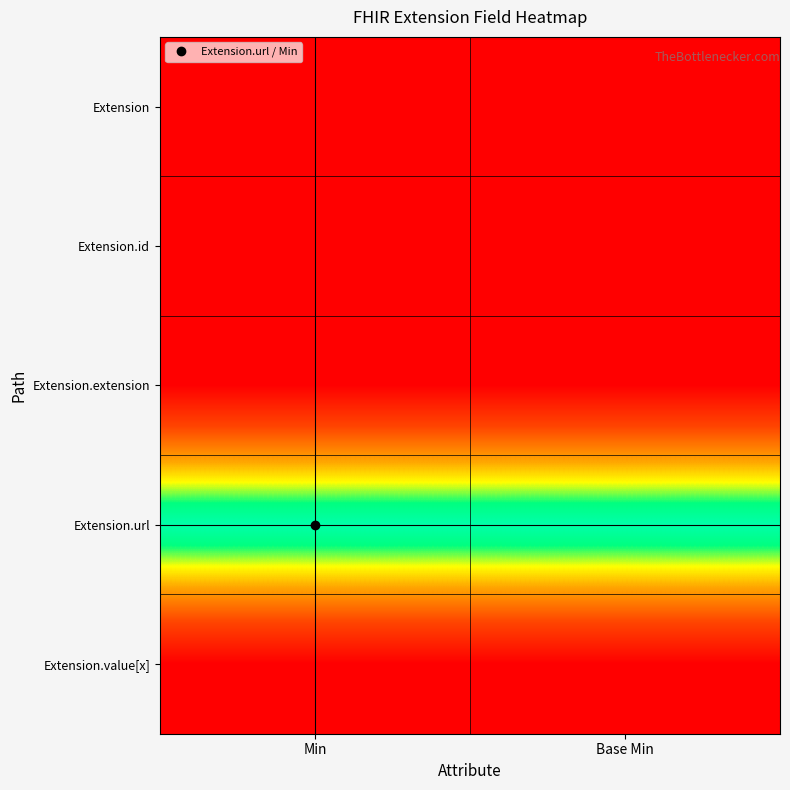

Reading right to left, list all the values displayed in this chart.

Extension: Base Min=0	Min=0
Extension.id: Base Min=0	Min=0
Extension.extension: Base Min=0	Min=0
Extension.url: Base Min=1	Min=1
Extension.value[x]: Base Min=0	Min=0